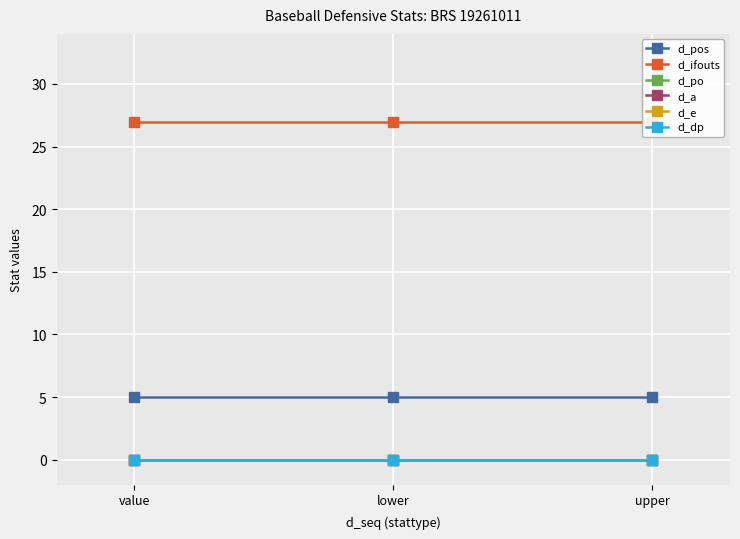

What is the difference between the highest and lowest values at value?

27